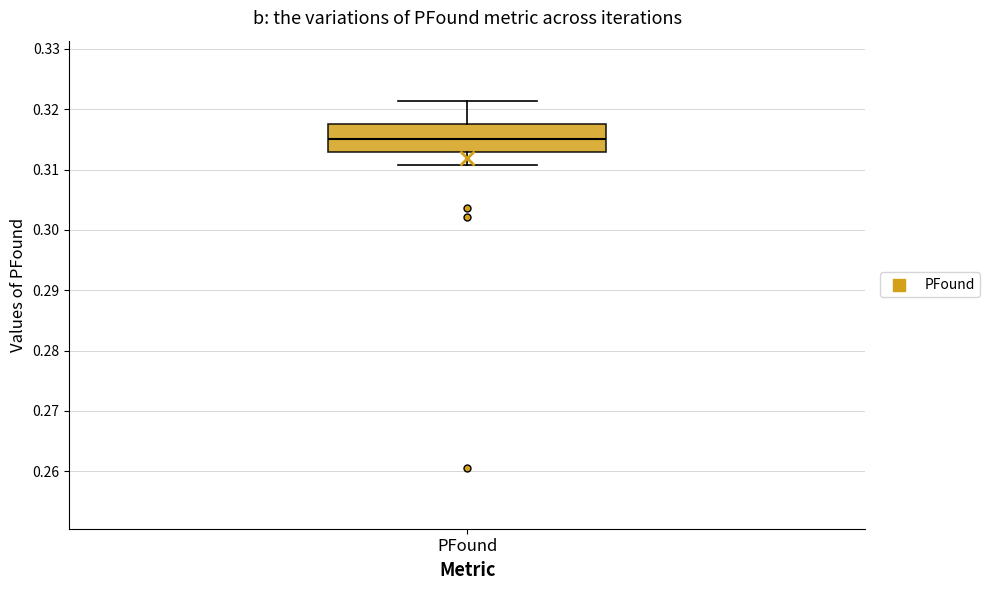

Read this box plot against the y-axis: the position of the median line, the range covered by the box, and the ends of both whiskers. The values are not printed on the chart, so give them approximately, as read against the axis.

median 0.315, box 0.313 to 0.317, whiskers 0.311 to 0.321